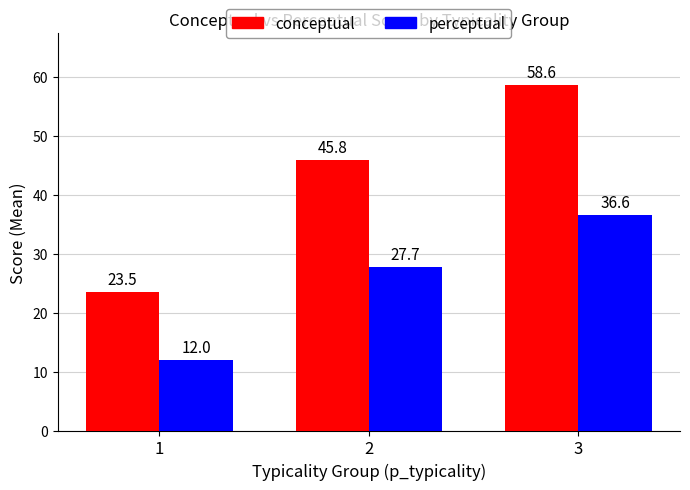

Reading left to right, what are all the values shown in this chart?

conceptual: 23.5	45.8	58.6
perceptual: 12.0	27.7	36.6